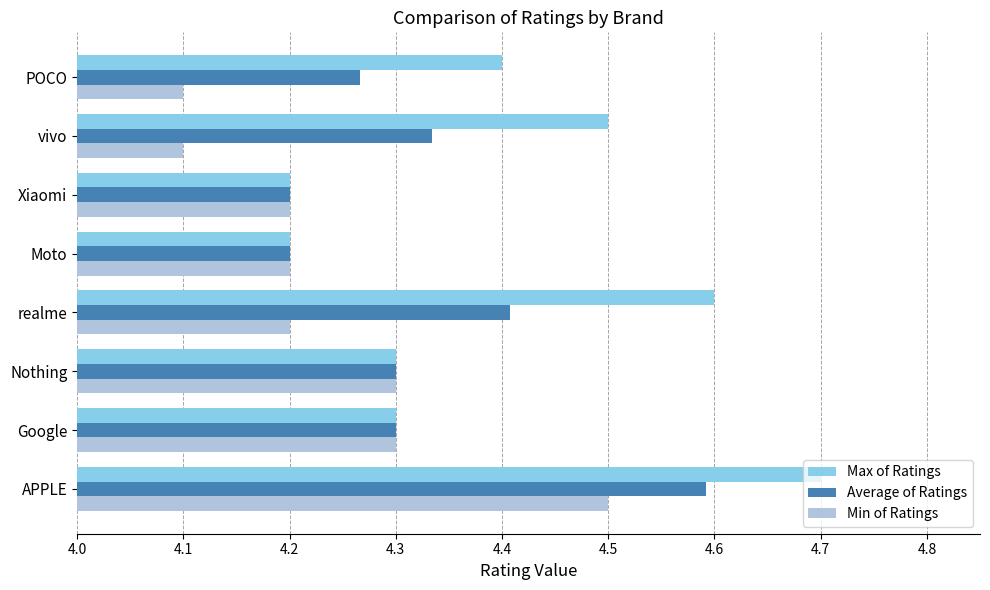

List the series in order of their peak value, lowest first.

Min of Ratings, Average of Ratings, Max of Ratings